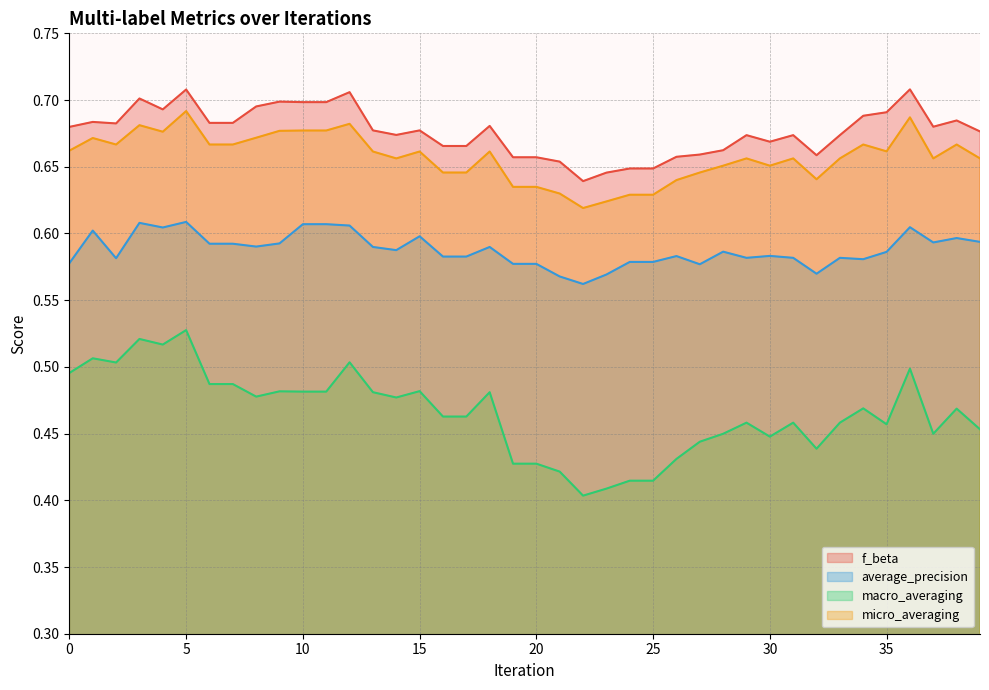

The value of average_precision at 15 is 0.4. True or false?

False